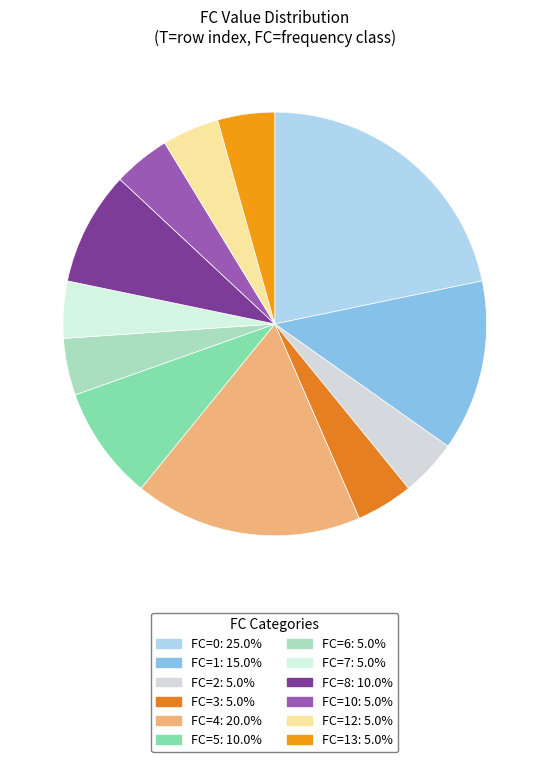

How many segments does this pie chart have?

12